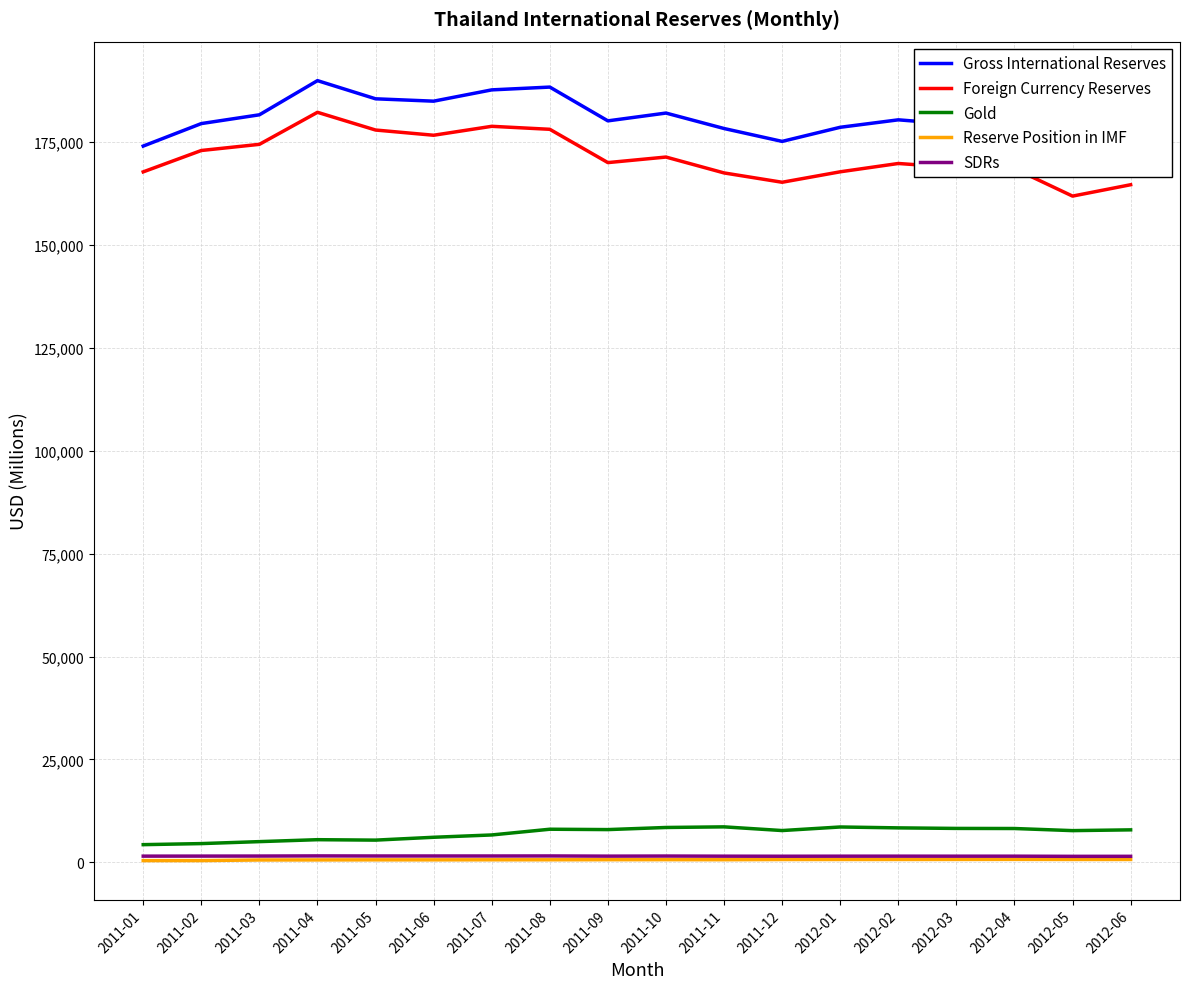

What is the highest value of the SDRs series?

1575.9